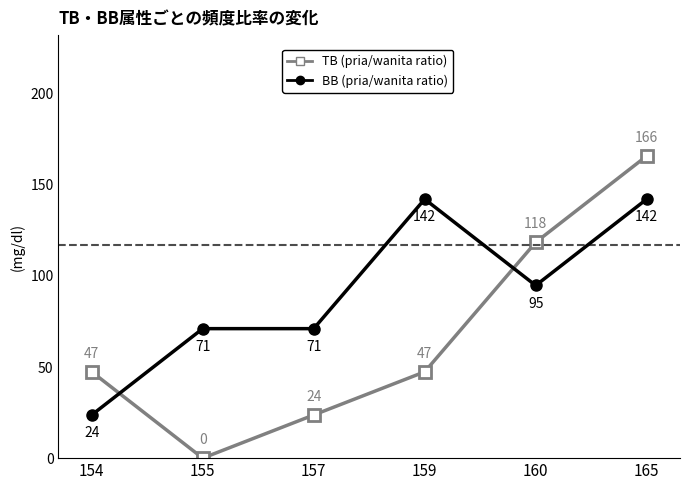

Which series has the widest spread of values?

TB (pria/wanita ratio)